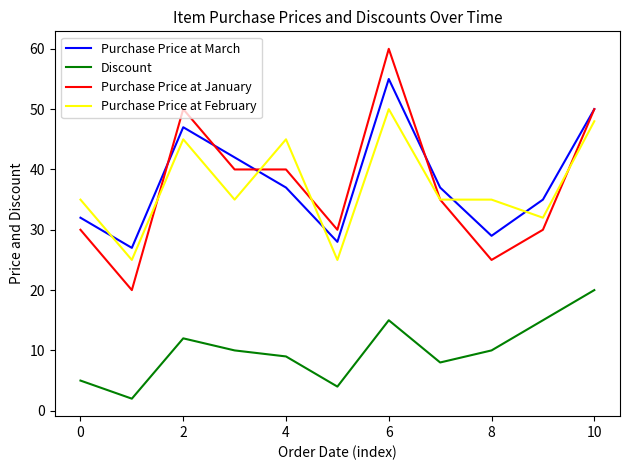

Which series has the widest spread of values?

Purchase Price at January